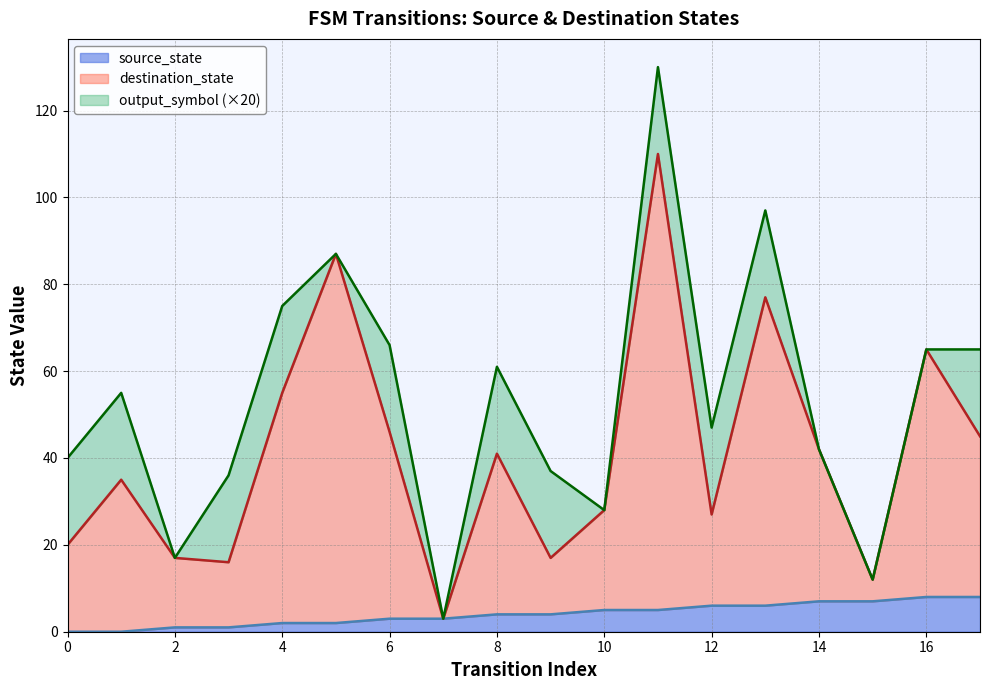

Where is the first local maximum for destination_state?

1